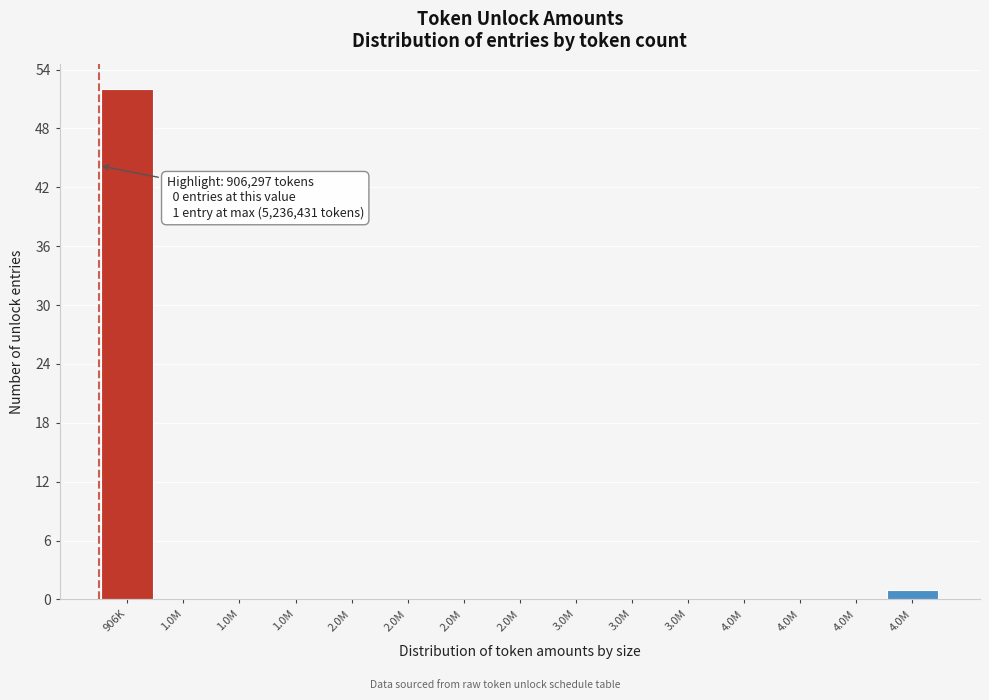

How many distinct data groups are displayed?

1